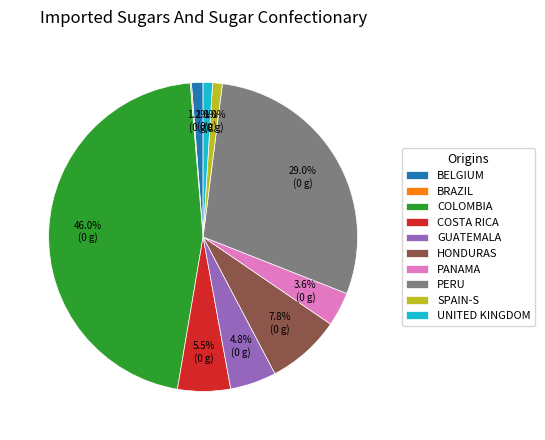

What percentage do UNITED KINGDOM and PERU together represent?

30.0%